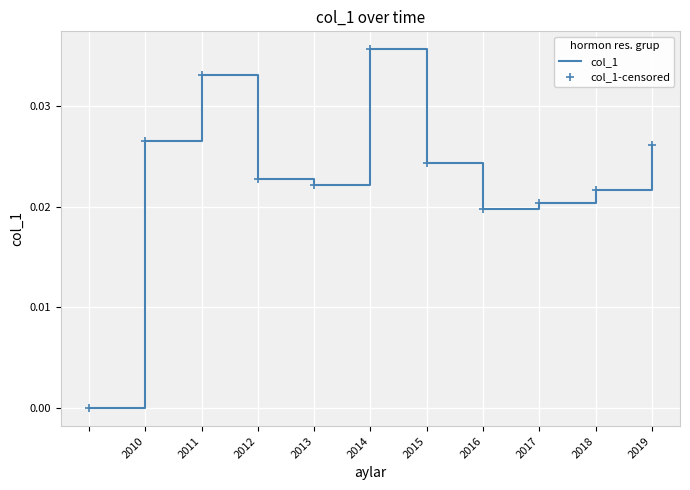

Which series has the largest range (max minus min)?

col_1